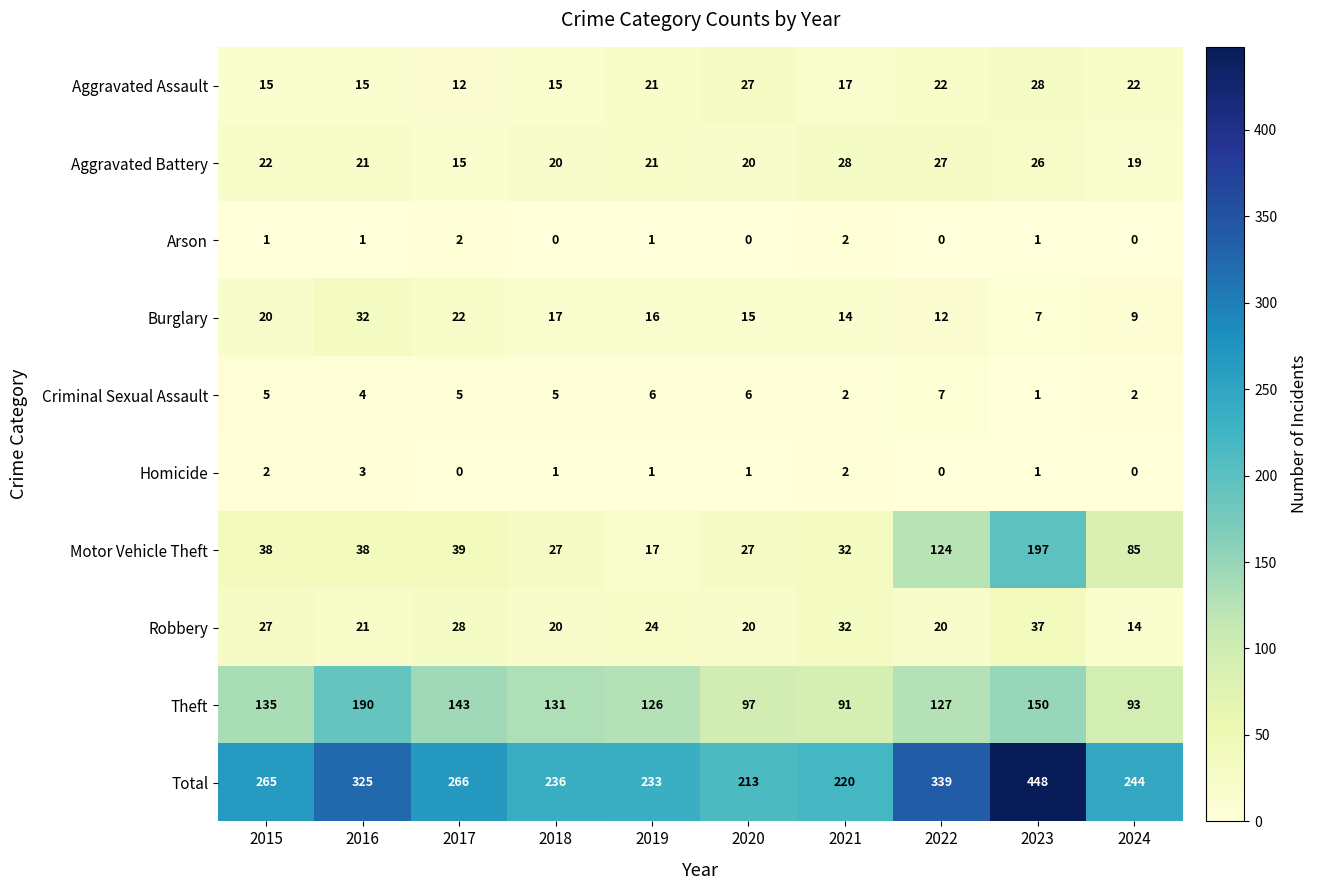

What is the lowest value of the Motor Vehicle Theft series?

17